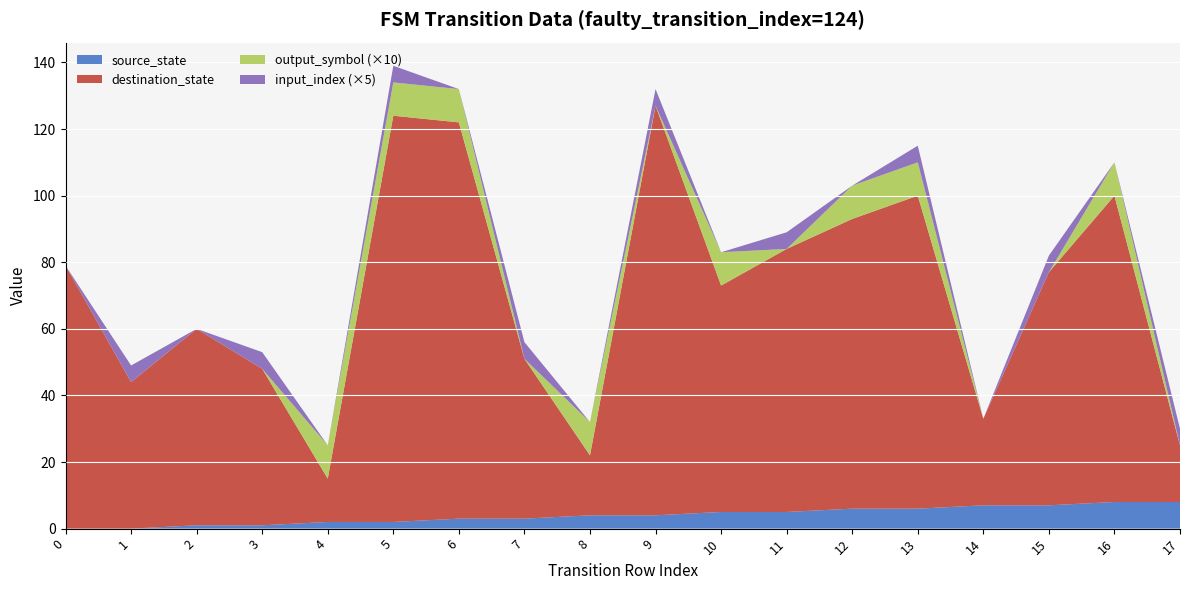

Reading left to right, transcribe all the data shown in this chart.

source_state: 0=0	1=0	2=1	3=1	4=2	5=2	6=3	7=3	8=4	9=4	10=5	11=5	12=6	13=6	14=7	15=7	16=8	17=8
destination_state: 0=79	1=44	2=59	3=47	4=13	5=122	6=119	7=48	8=18	9=123	10=68	11=79	12=87	13=94	14=26	15=70	16=92	17=17
output_symbol: 0=0	1=0	2=0	3=0	4=1	5=1	6=1	7=0	8=1	9=0	10=1	11=0	12=1	13=1	14=0	15=0	16=1	17=0
input_index: 0=0	1=1	2=0	3=1	4=0	5=1	6=0	7=1	8=0	9=1	10=0	11=1	12=0	13=1	14=0	15=1	16=0	17=1